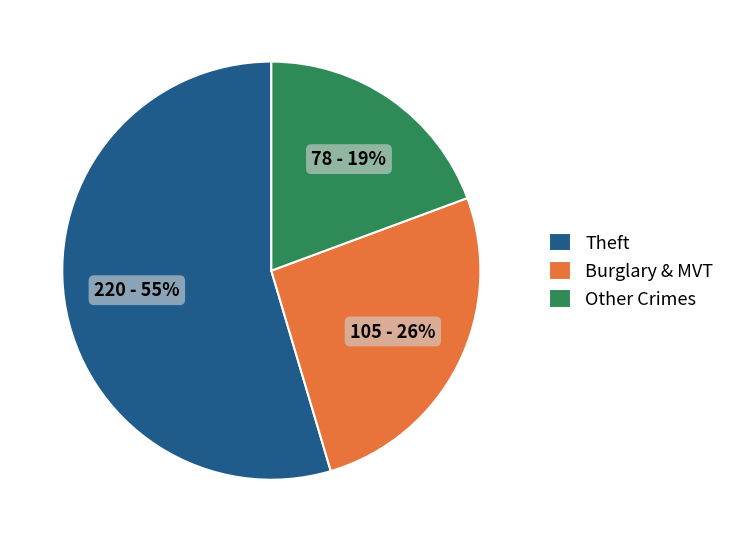

Combined, do Theft and Other Crimes account for over 50%?

Yes